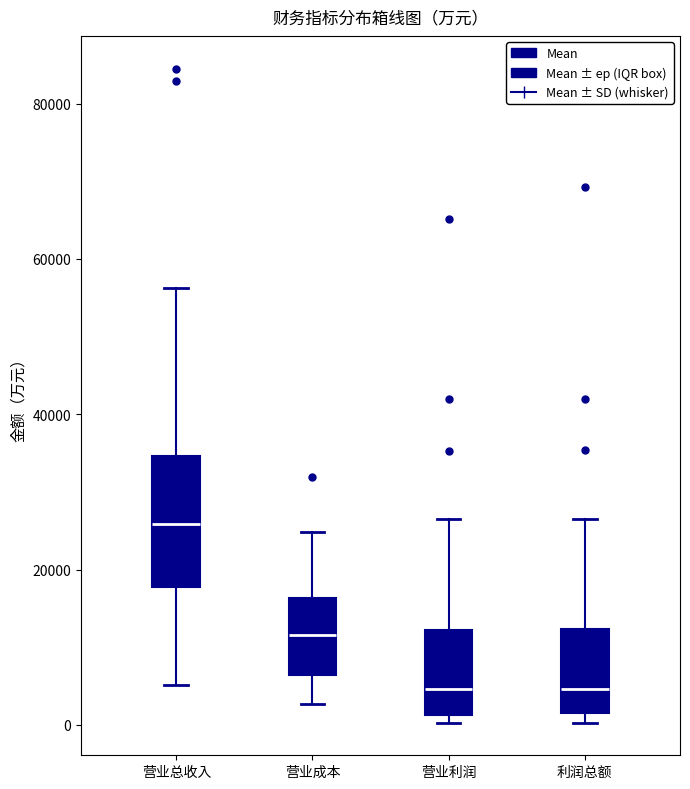

Which box's median line is the highest?

营业总收入